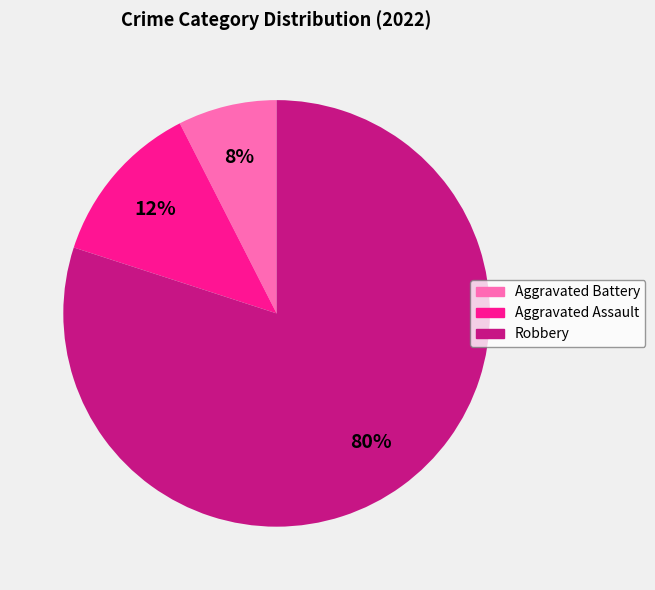

To the nearest percent, what is the average slice percentage?

33%